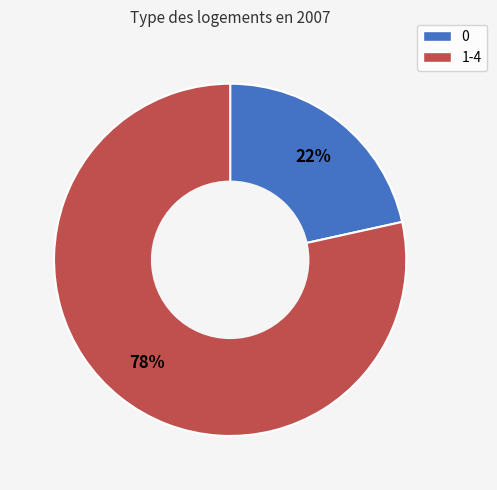

Does any single category account for the majority?

Yes